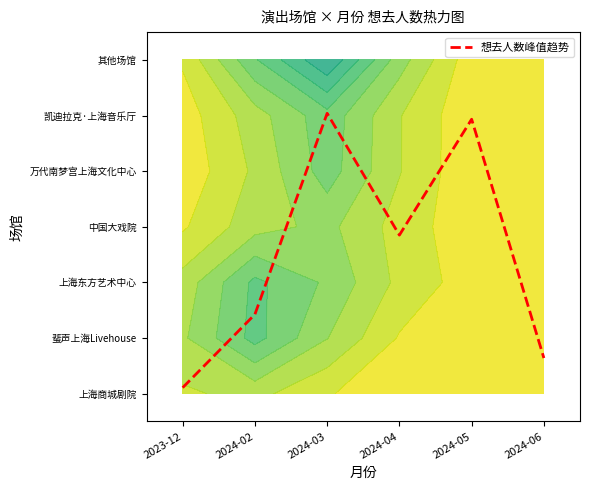

What is the maximum value shown in the chart?

5.0